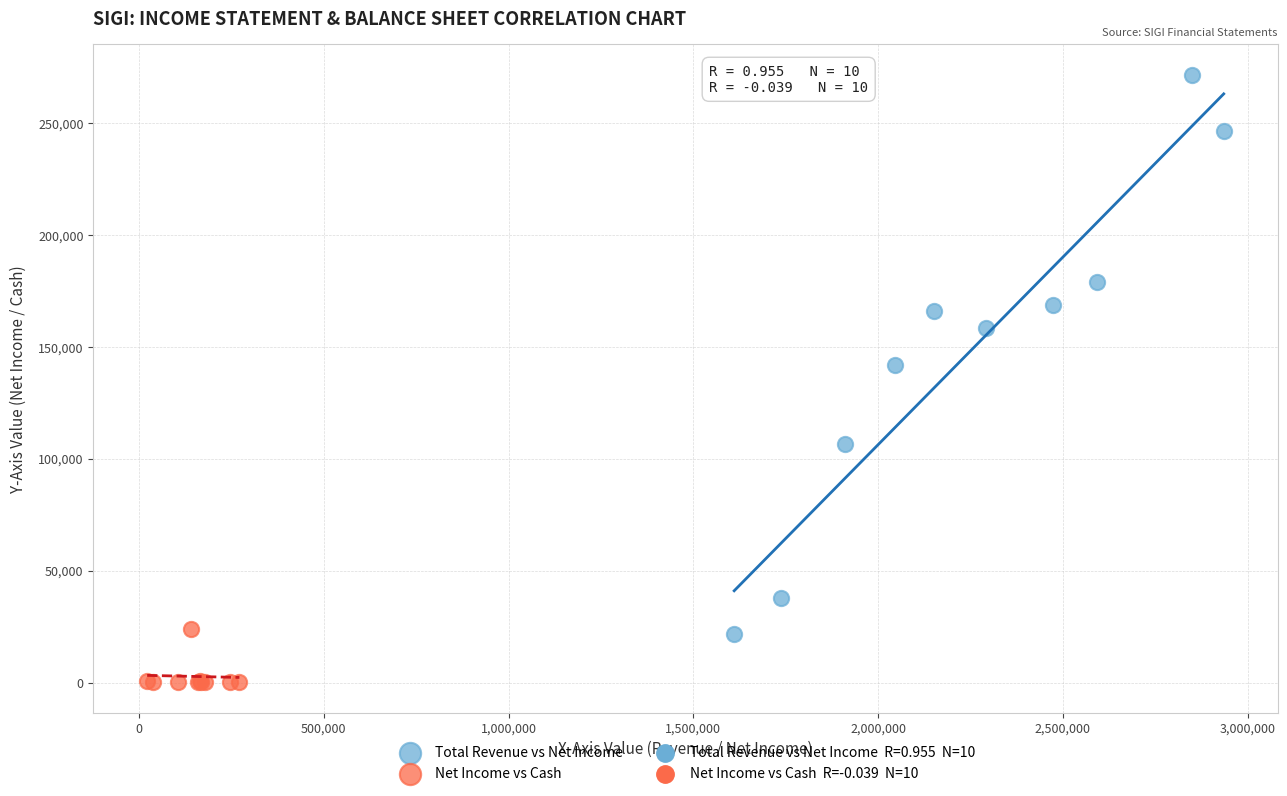

Which series has the widest spread of Y values?

Total Revenue vs Net Income